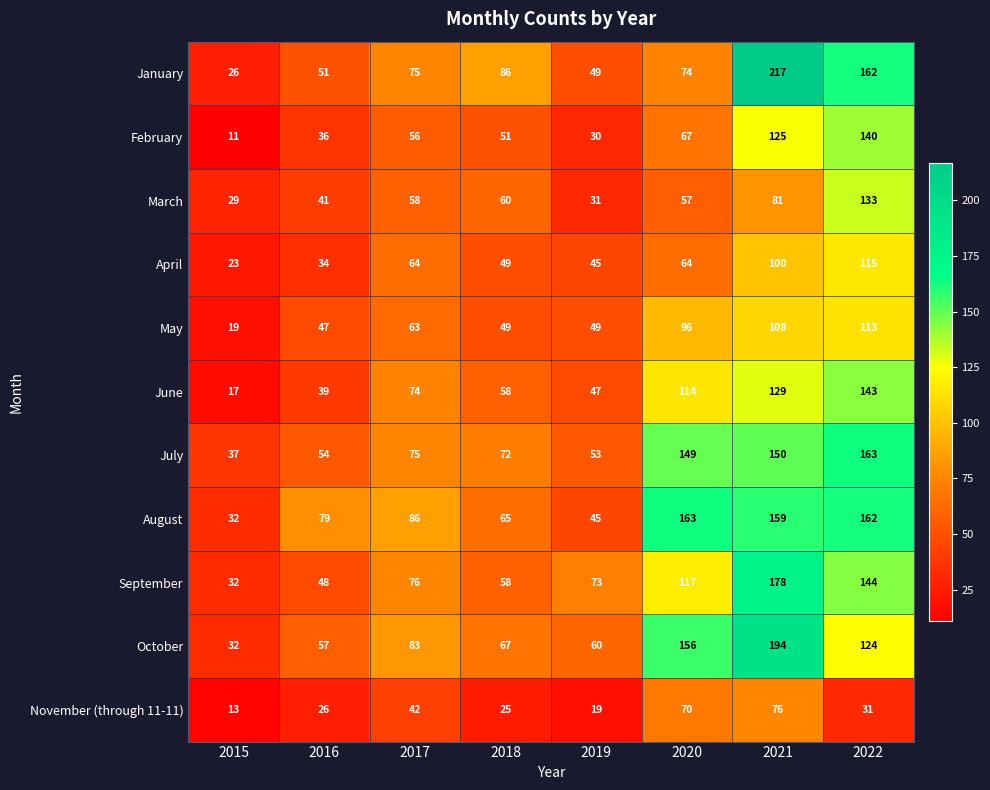

What is the difference between the maximum and minimum values in the August series?

131